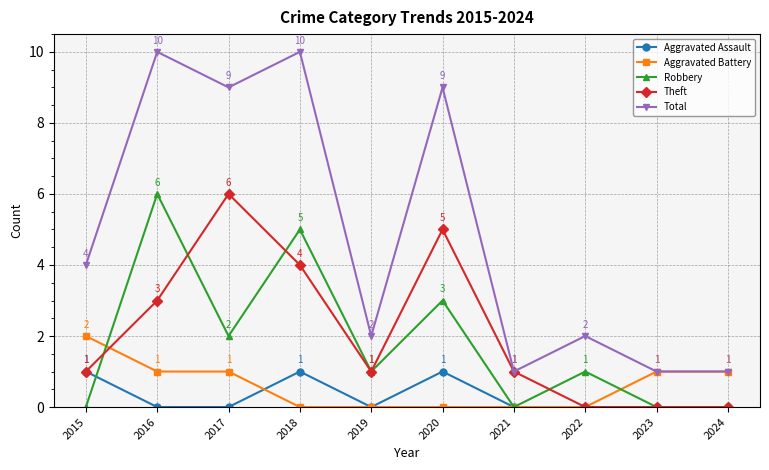

What is the value of the Total point at the 3rd from the left?

9